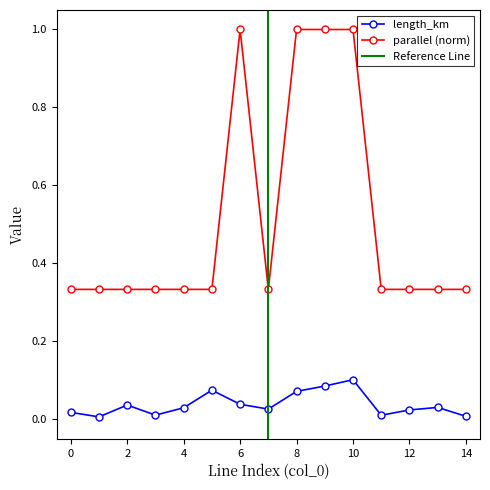

The length_km series shows 0.1 at 5. True or false?

True